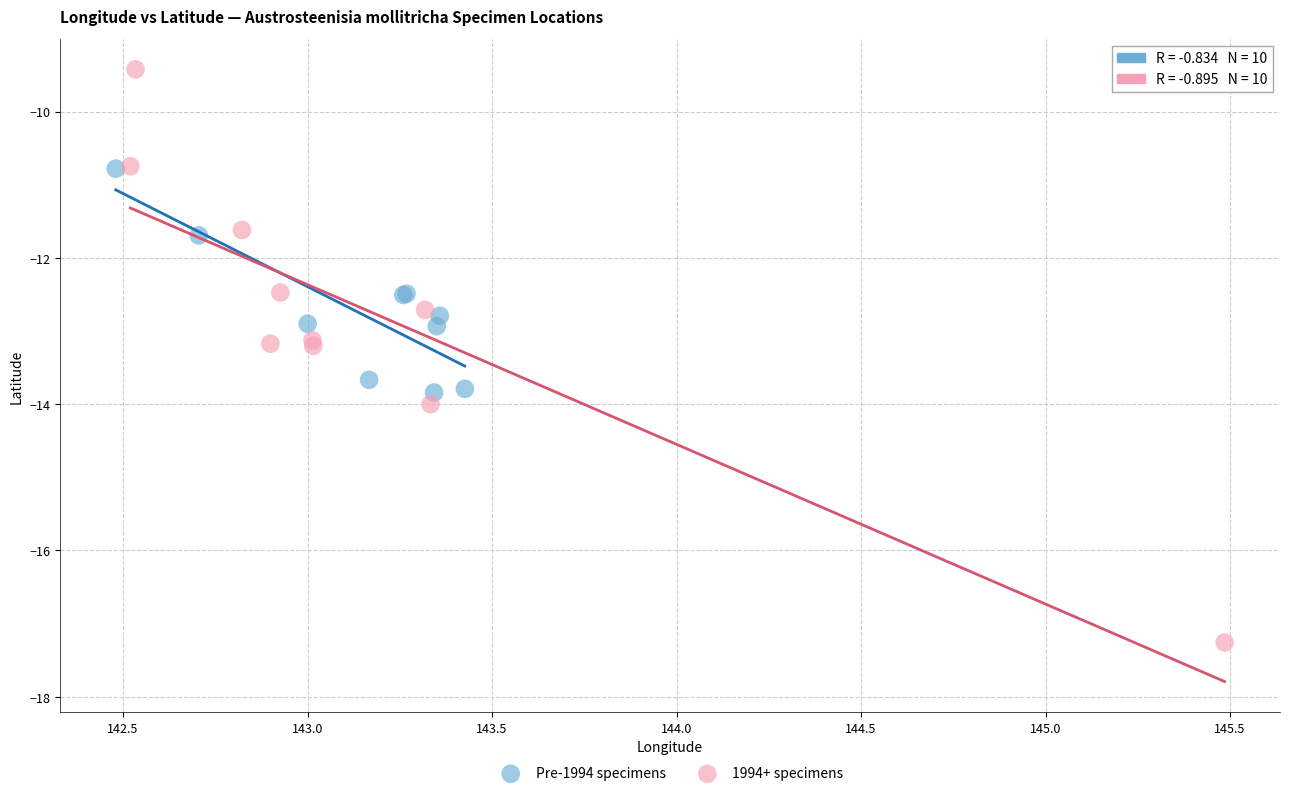

Which series contains the highest Y value?

1994+ specimens